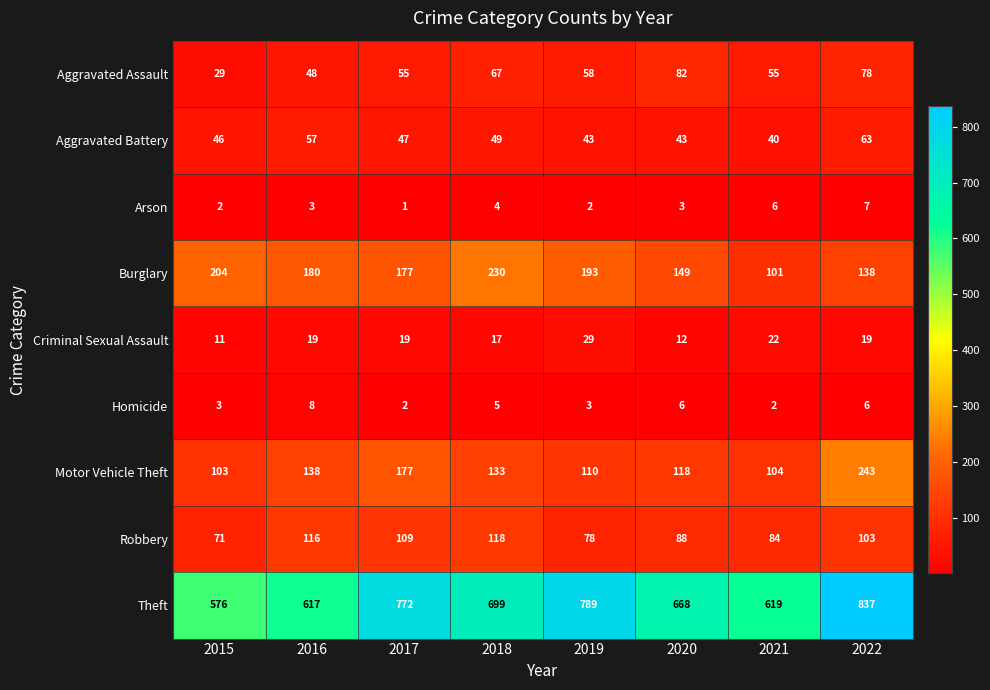

Where does the Homicide series first go above 5?

2016